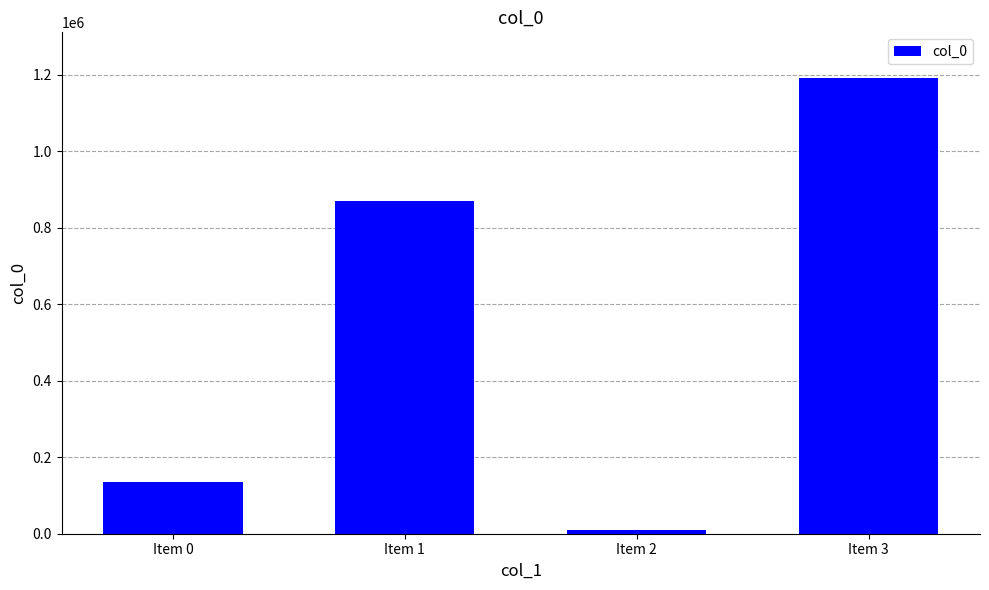

The value at Item 0 is 133985. True or false?

True